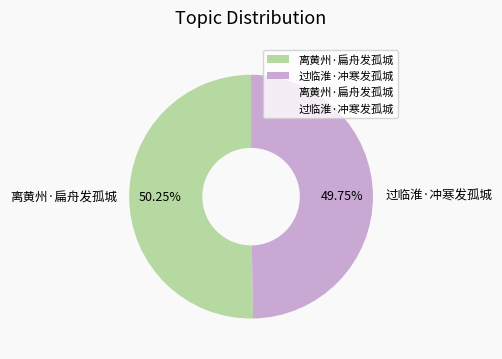

Is the sum of 过临淮·冲寒发孤城 and 离黄州·扁舟发孤城 greater than half?

Yes